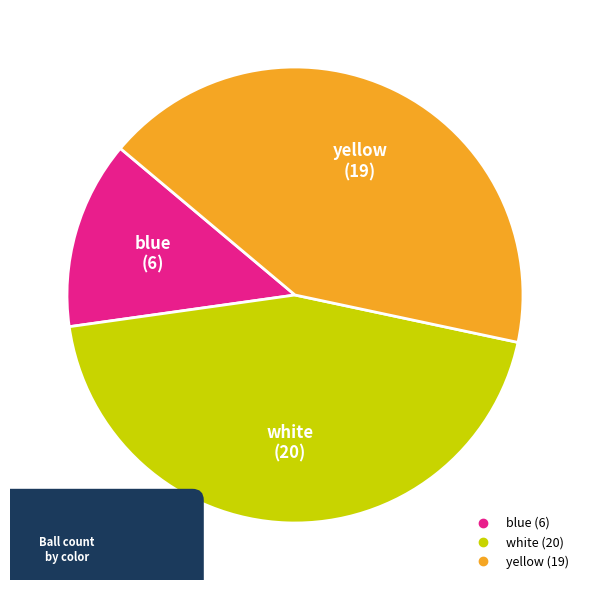

To the nearest percent, what is the average slice percentage?

33%